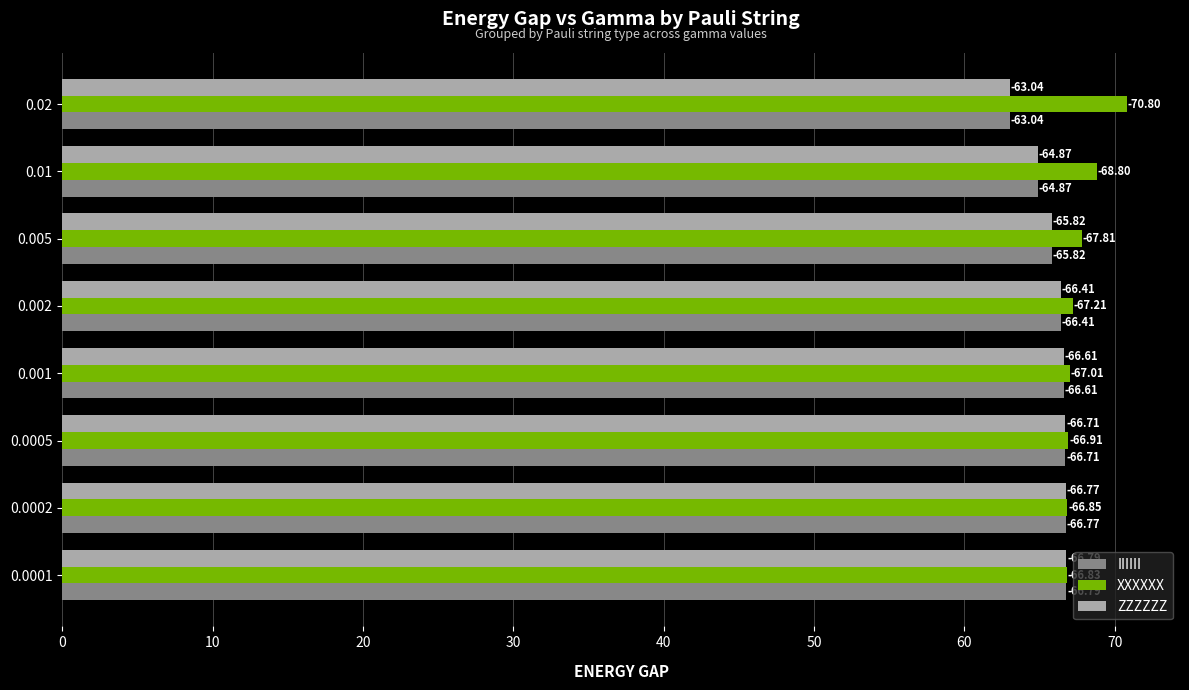

What is the difference between the maximum and minimum values in the IIIIII series?

3.7